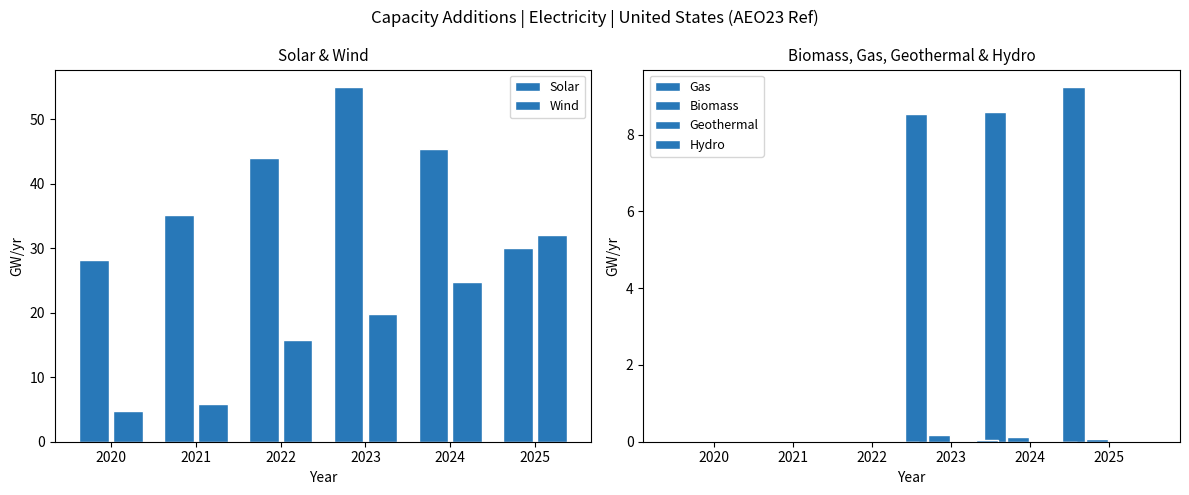

What is the sum of the Wind values at 2022 and 2023?

35.7